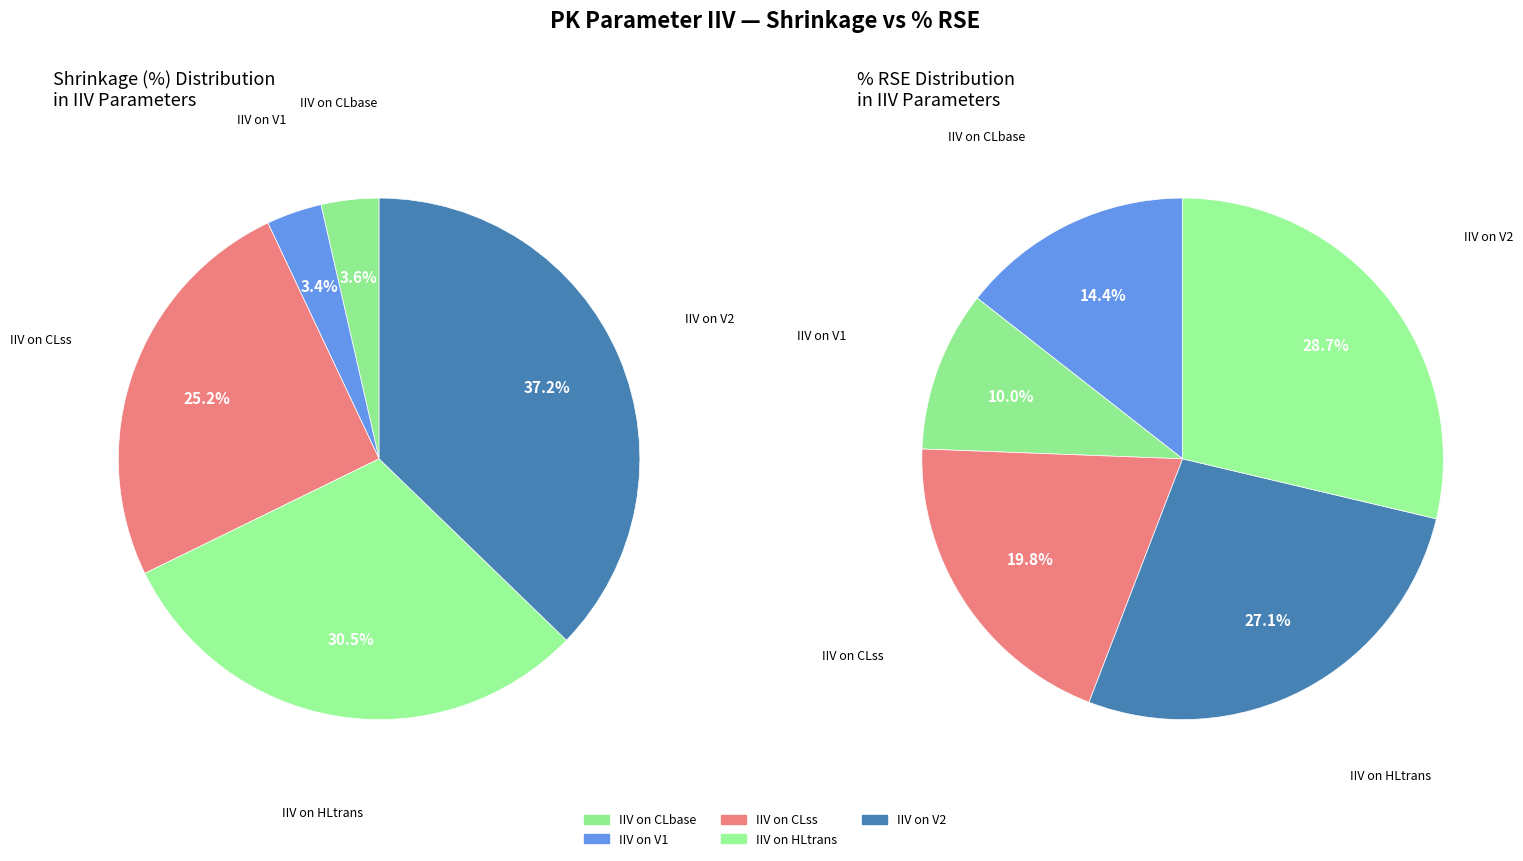

True or false: IIV on CLbase accounts for 4% of the total.

True